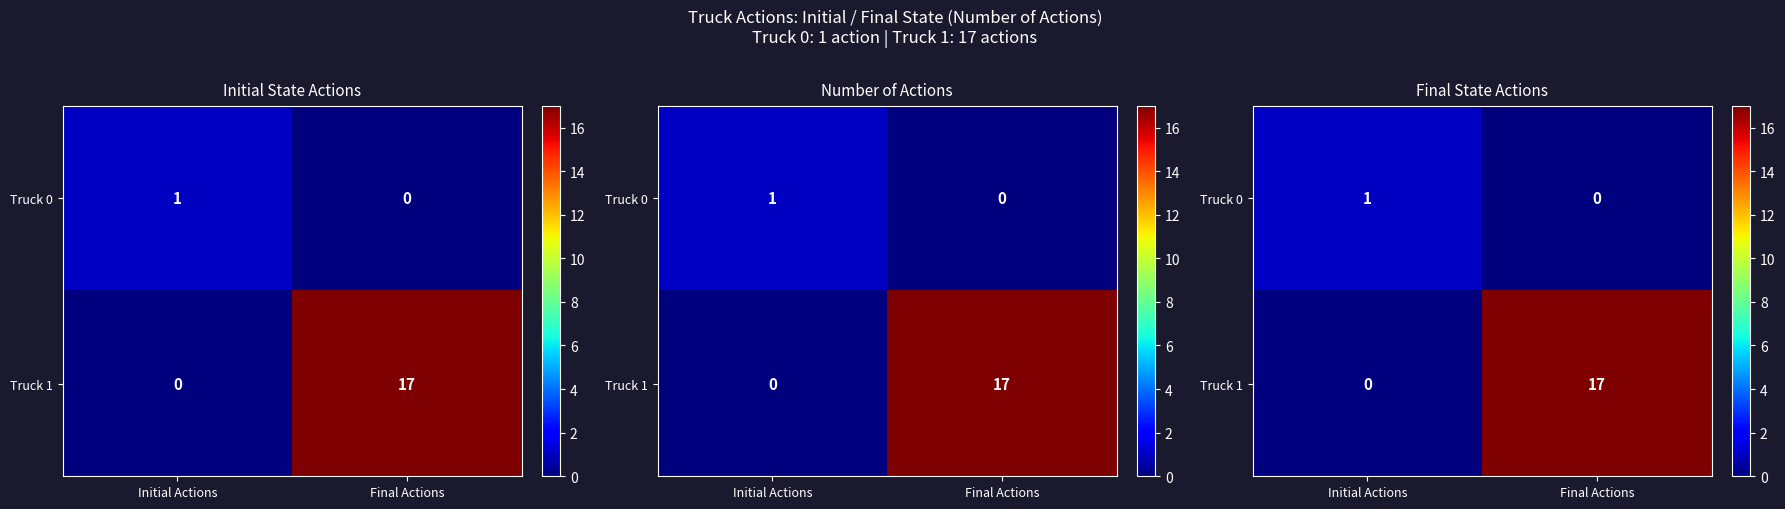

Count the number of data series in this chart.

2